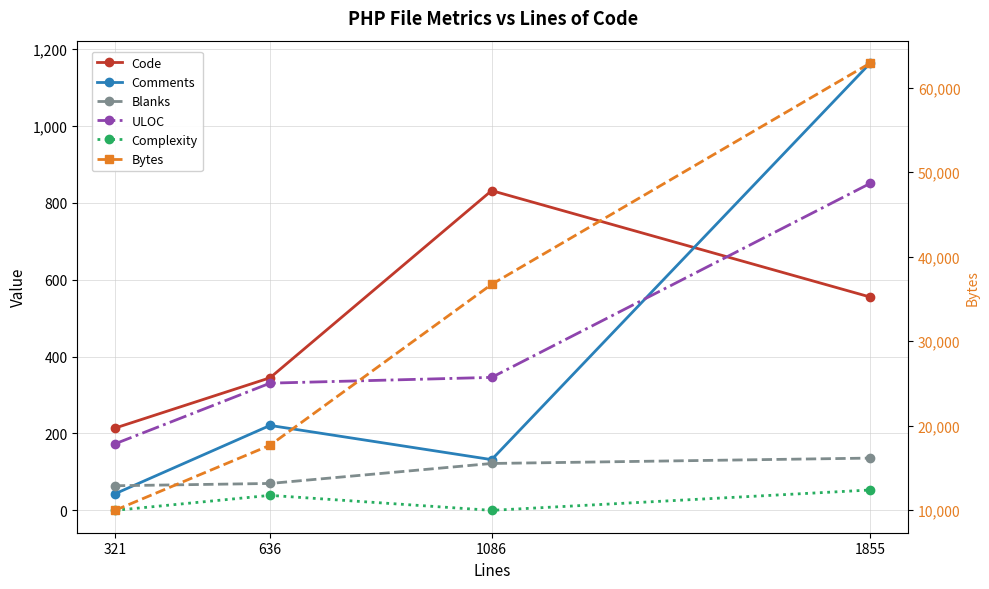

What is the sum of all Comments values?

1560